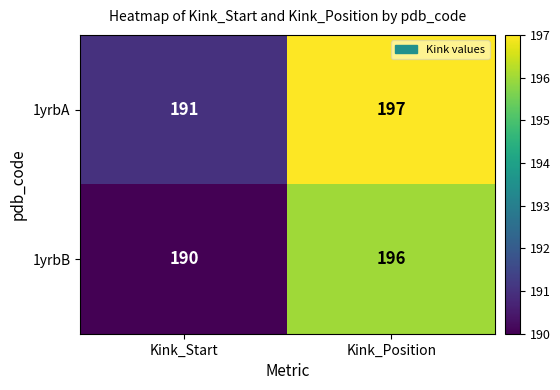

Rank the series by their maximum value, from highest to lowest.

1yrbA, 1yrbB